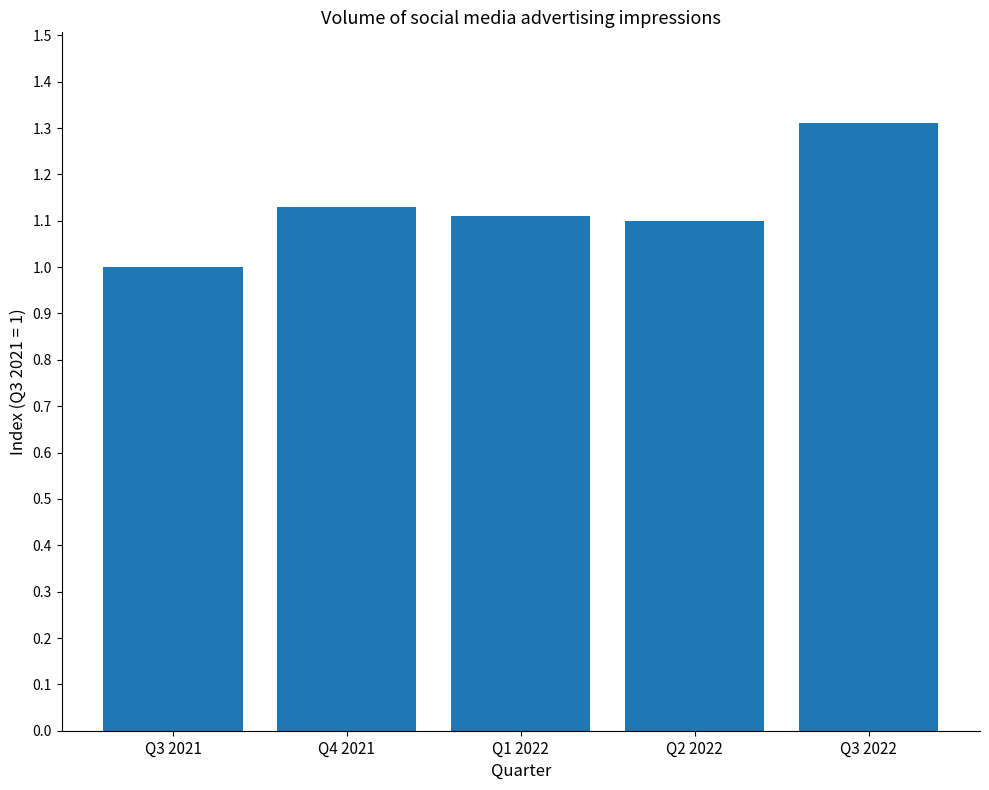

True or false: the data shows 1.1 at Q2 2022.

True